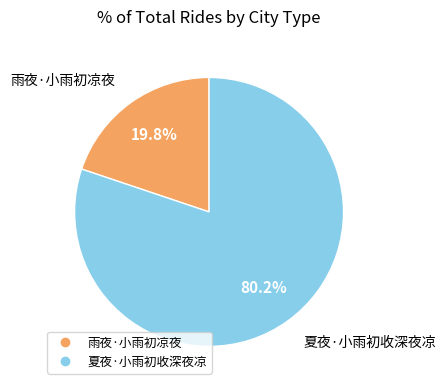

True or false: 夏夜·小雨初收深夜凉 accounts for 89% of the total.

False